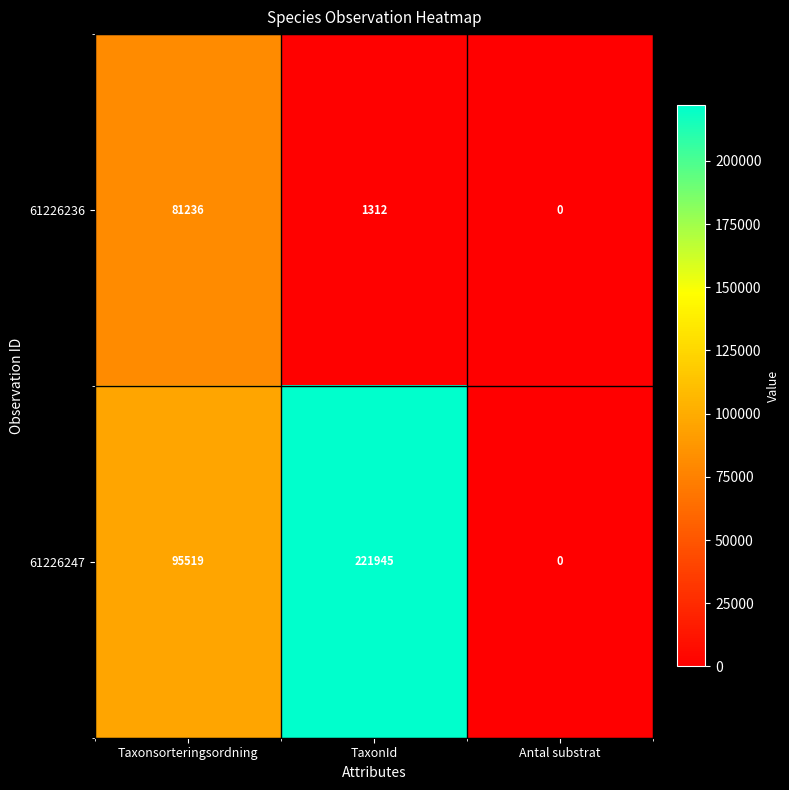

Reading left to right, list all the values displayed in this chart.

61226236: 81236	1312	0
61226247: 95519	221945	0